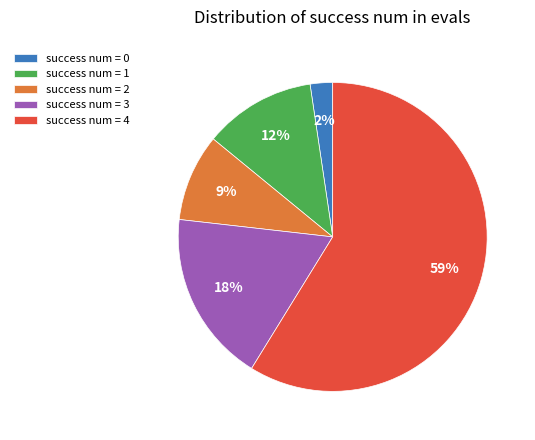

Count the number of slices in the pie.

5